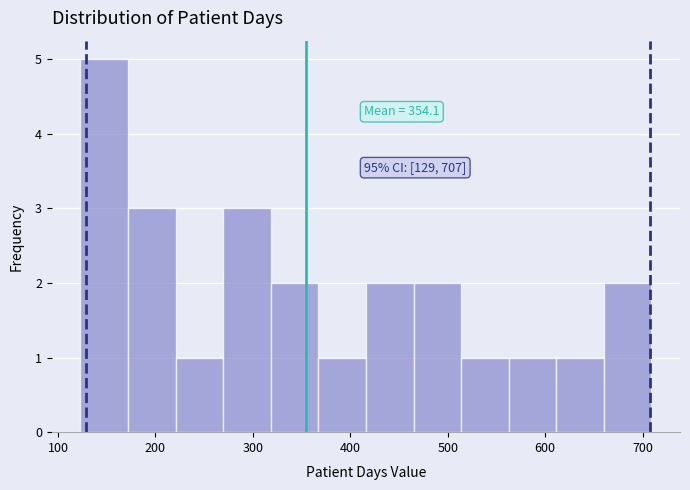

Over which range of the x-axis is the bar tallest?

120 to 170